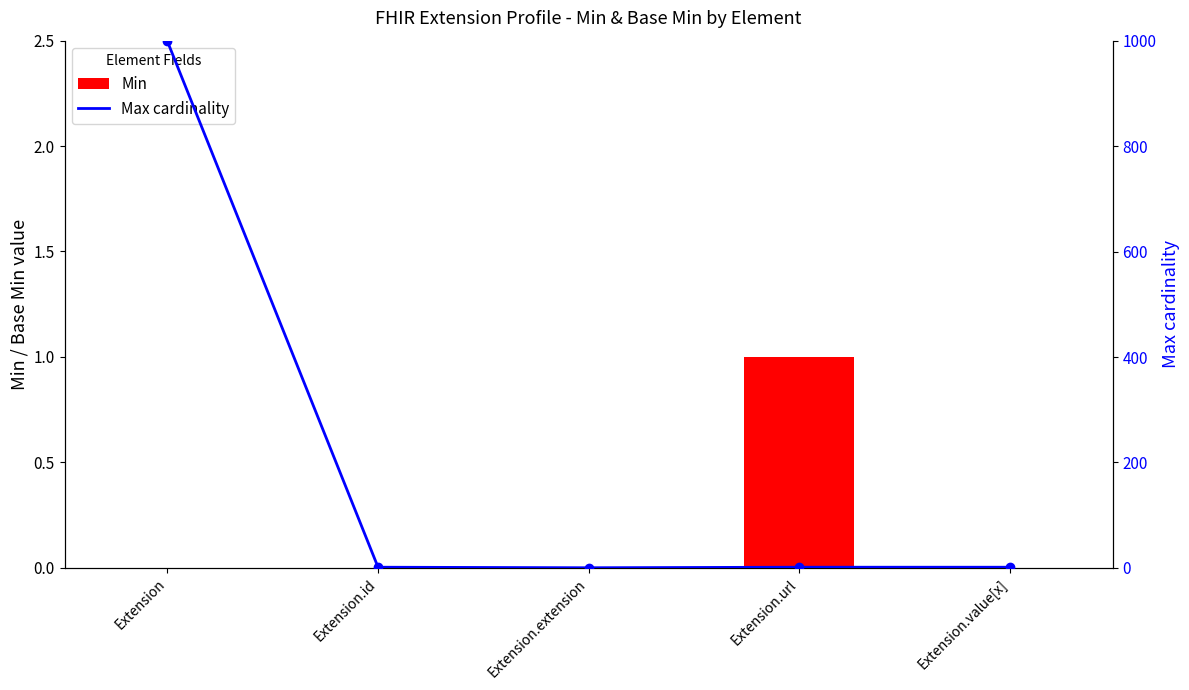

What is the total value across all series at Extension.id?

1